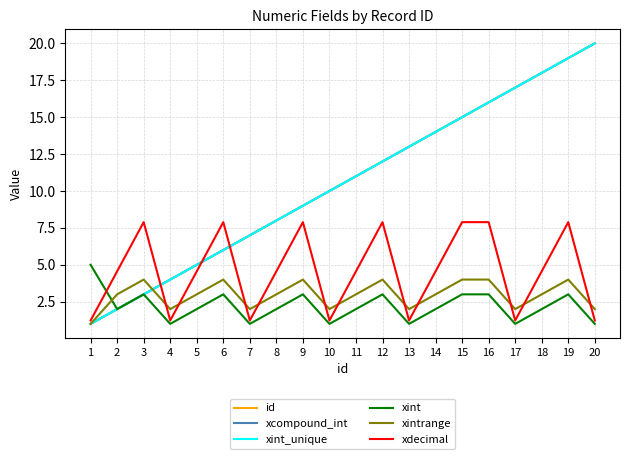

How many times do xdecimal and xcompound_int cross each other?

3